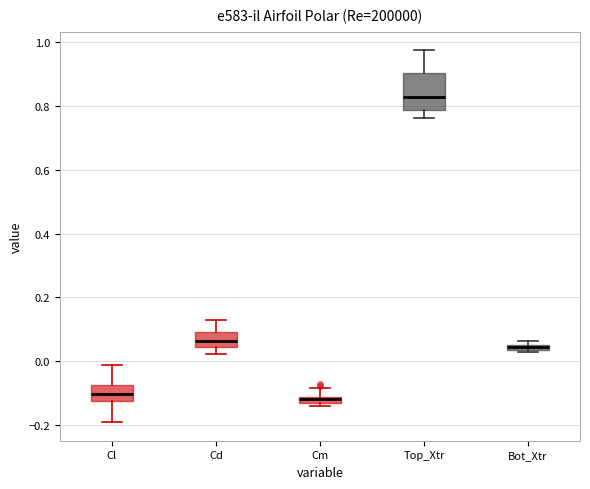

Where is the upper edge of the box for Cd on the y-axis? The values are not printed on the chart, so give them approximately, as read against the axis.

0.10